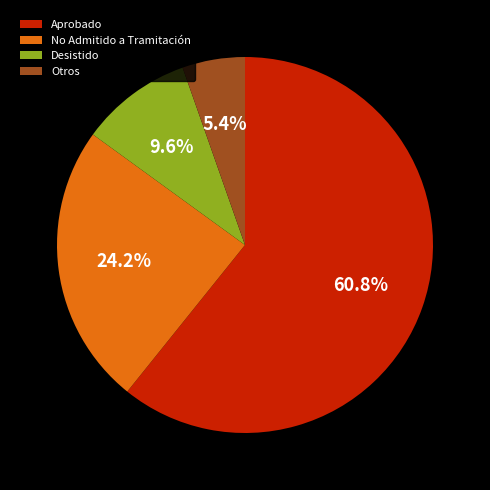

Rank the categories by value from lowest to highest.

Otros, Desistido, No Admitido a Tramitación, Aprobado